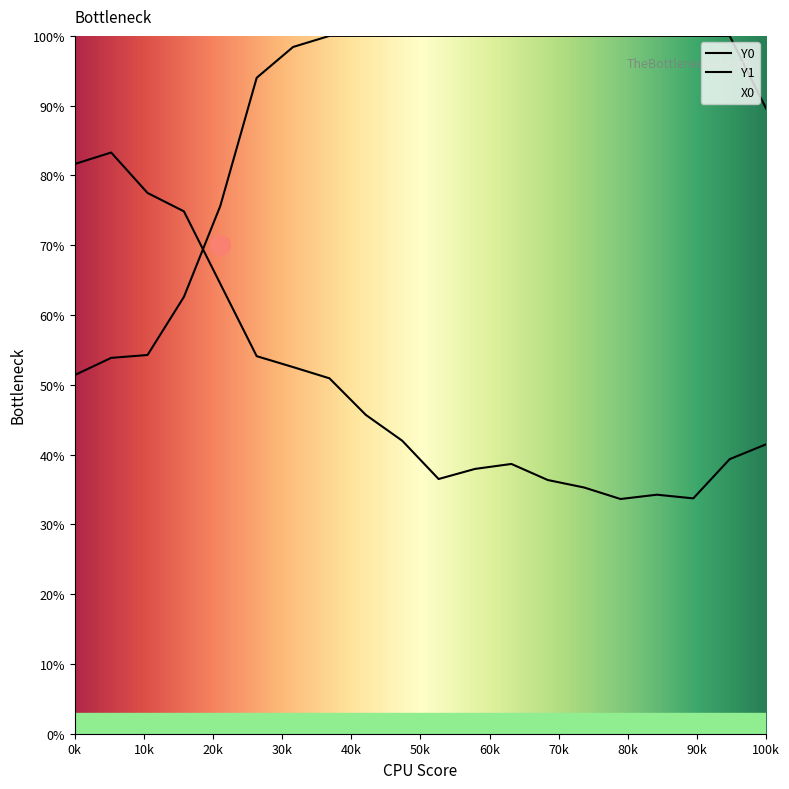

The Y0 series shows 53.9 at 0.16949. True or false?

True